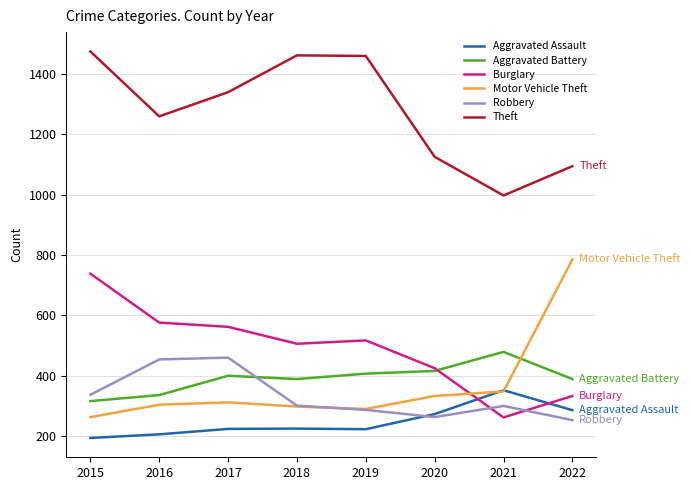

What are all the series names shown in the legend?

Aggravated Assault, Aggravated Battery, Burglary, Motor Vehicle Theft, Robbery, Theft